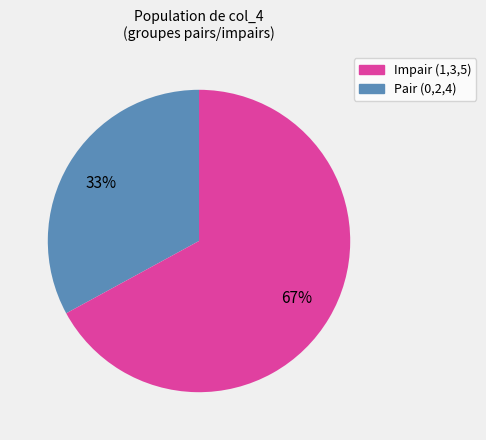

To the nearest percent, what is the average slice percentage?

50%